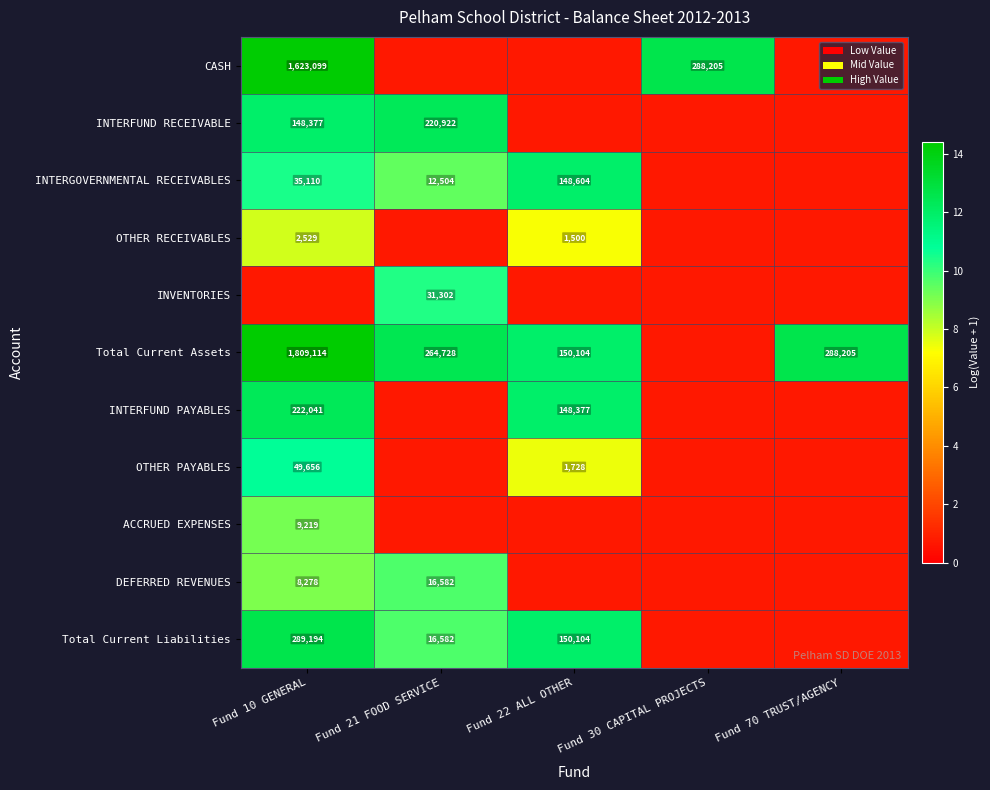

Which label corresponds to the largest value in the chart?

Fund 10 GENERAL